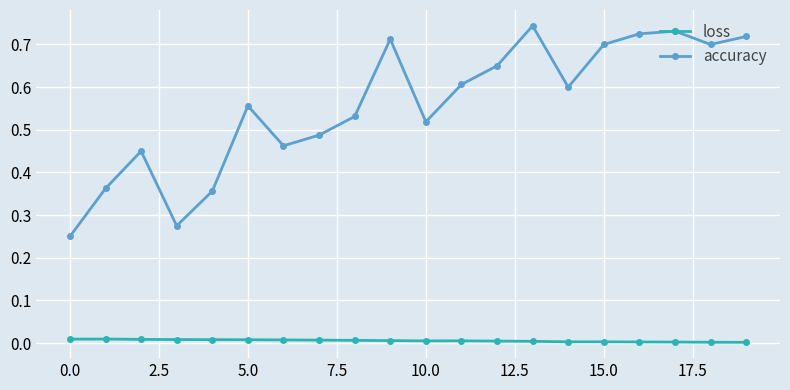

Which series has the widest spread of values?

accuracy